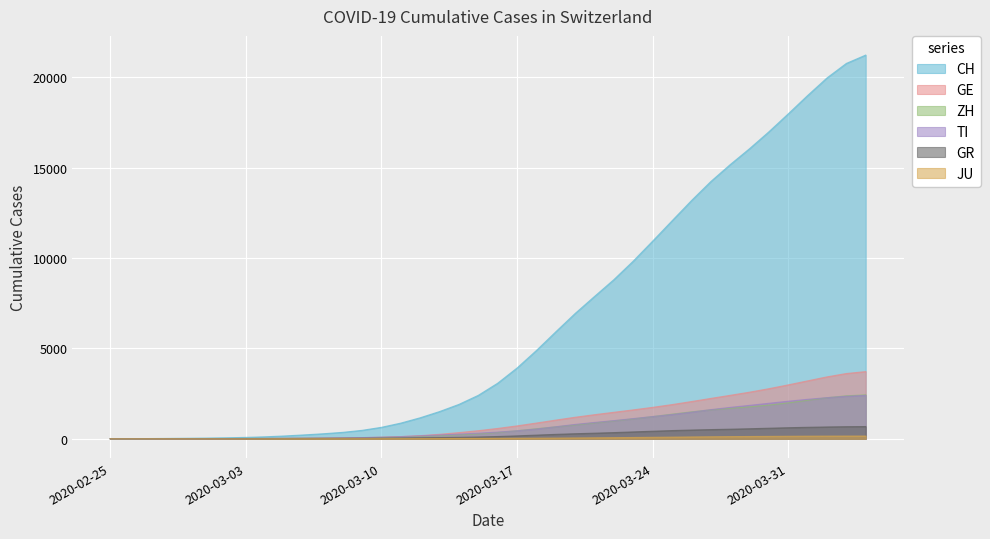

What is the maximum value shown in the chart?

21226.5